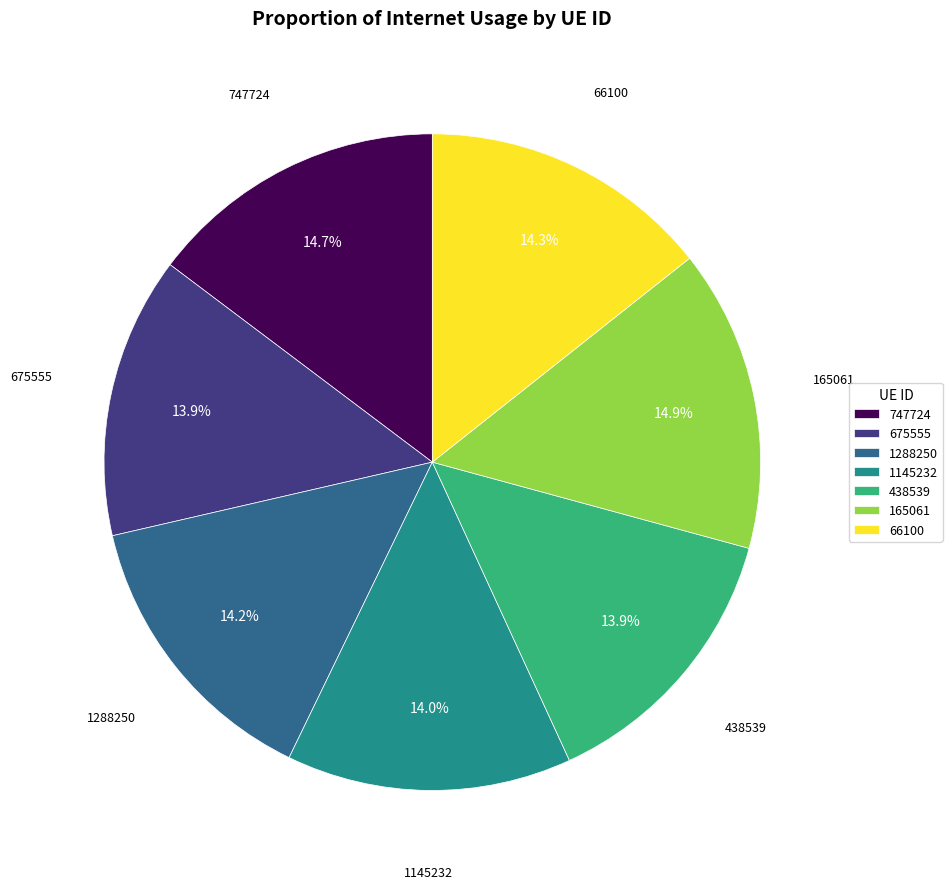

Does 438539 account for over 50% of the chart?

No